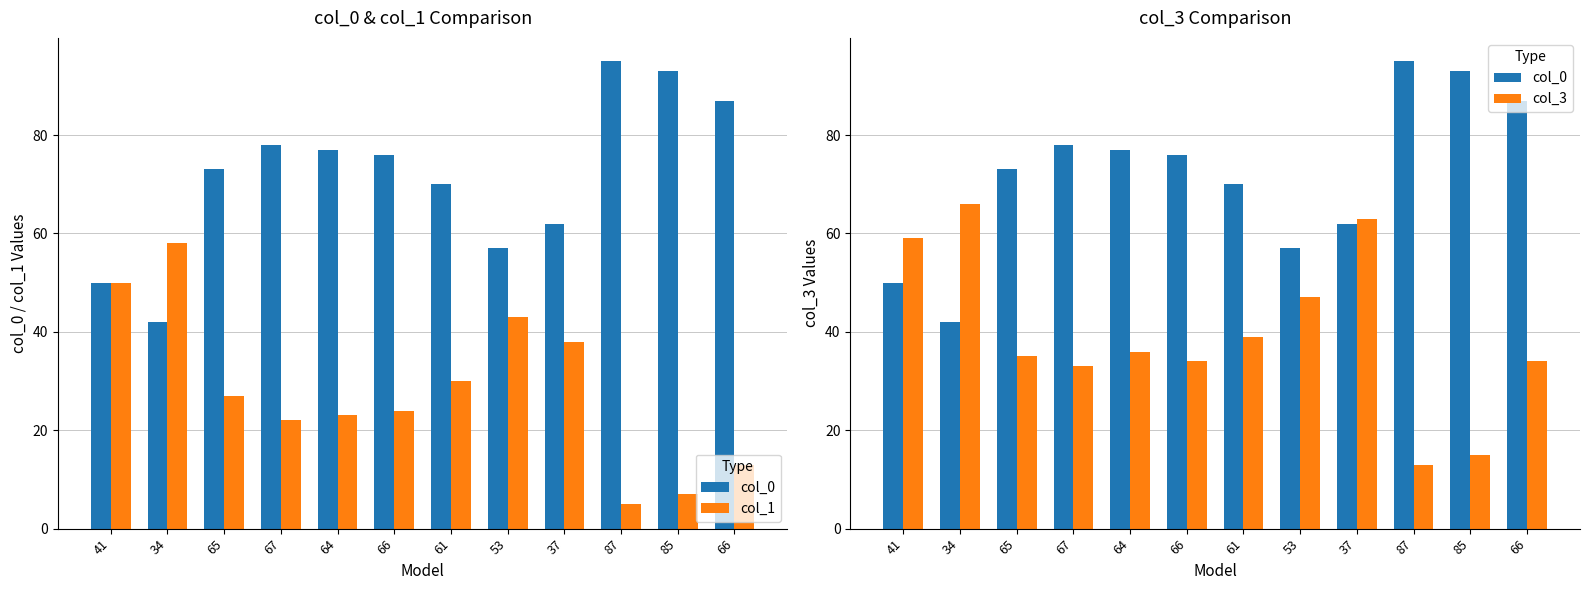

Which series has the largest total across all categories?

col_0